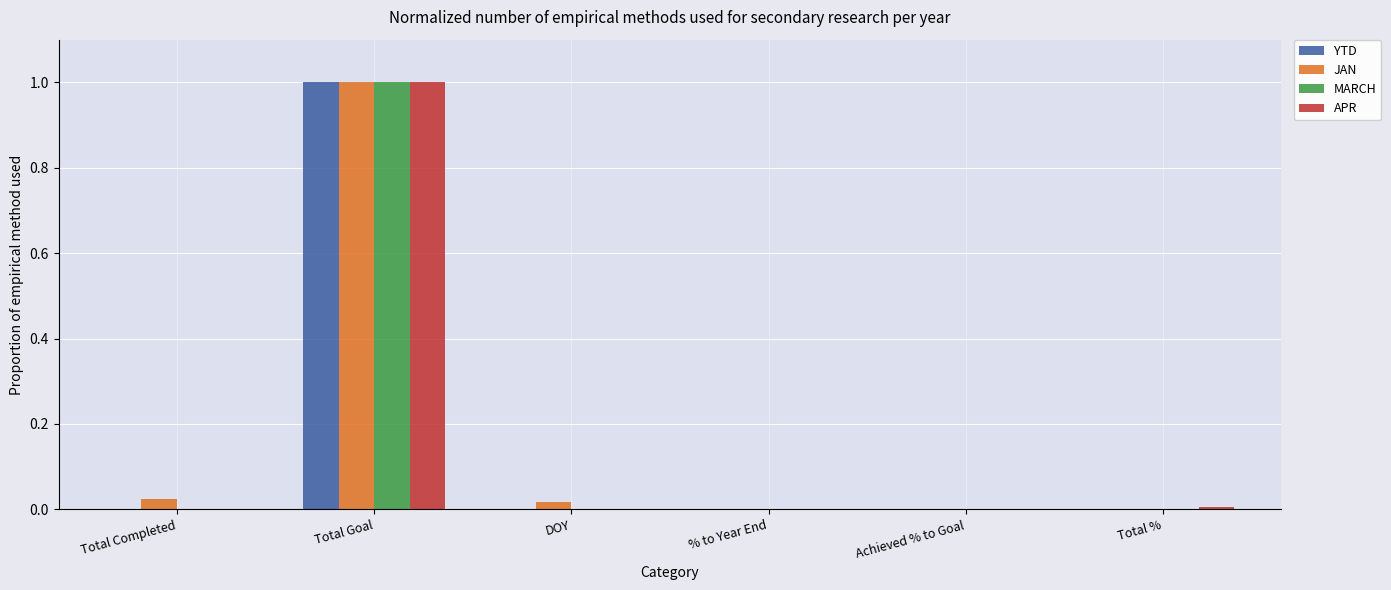

What is the sum of all JAN values?

1.0